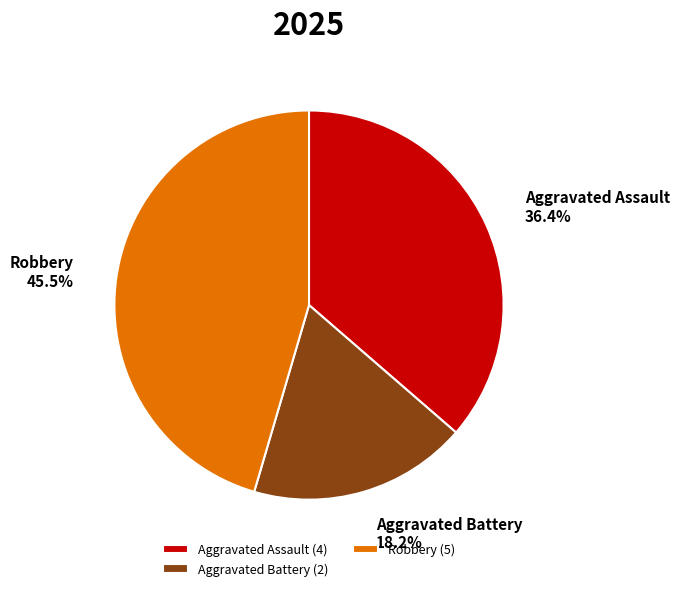

Count the number of slices in the pie.

3